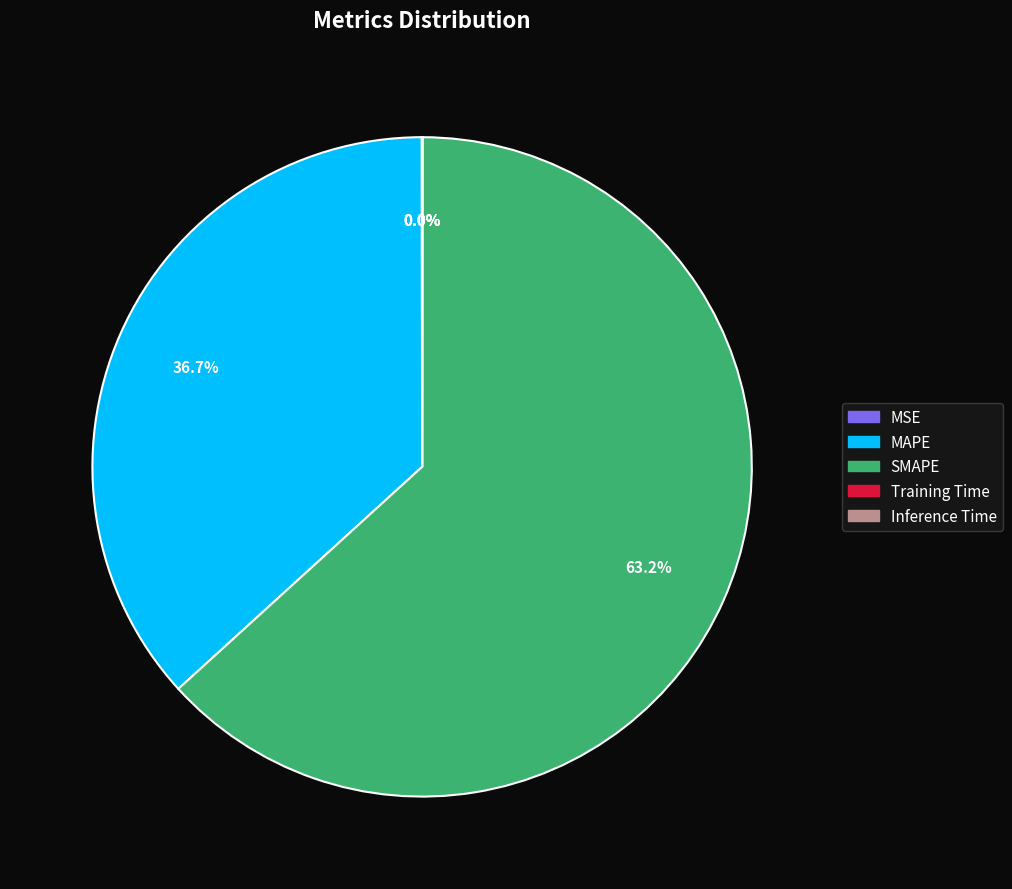

What percentage is the MAPE slice, to the nearest percent?

37%